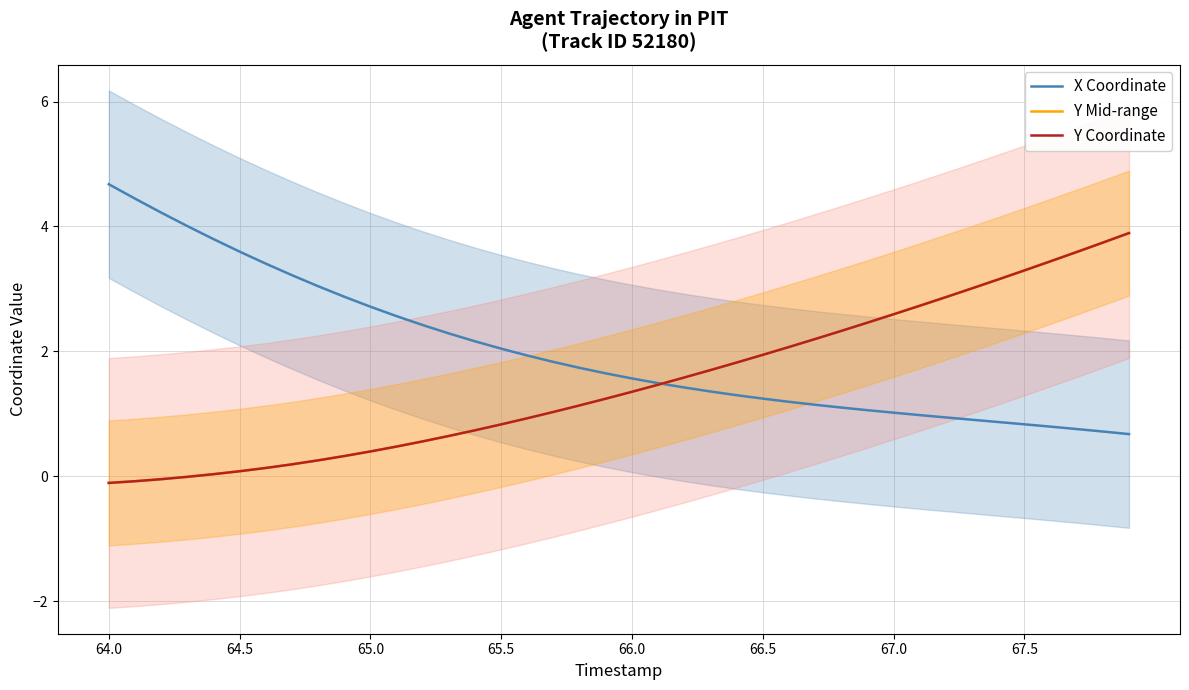

Which series has the largest range (max minus min)?

X Coordinate